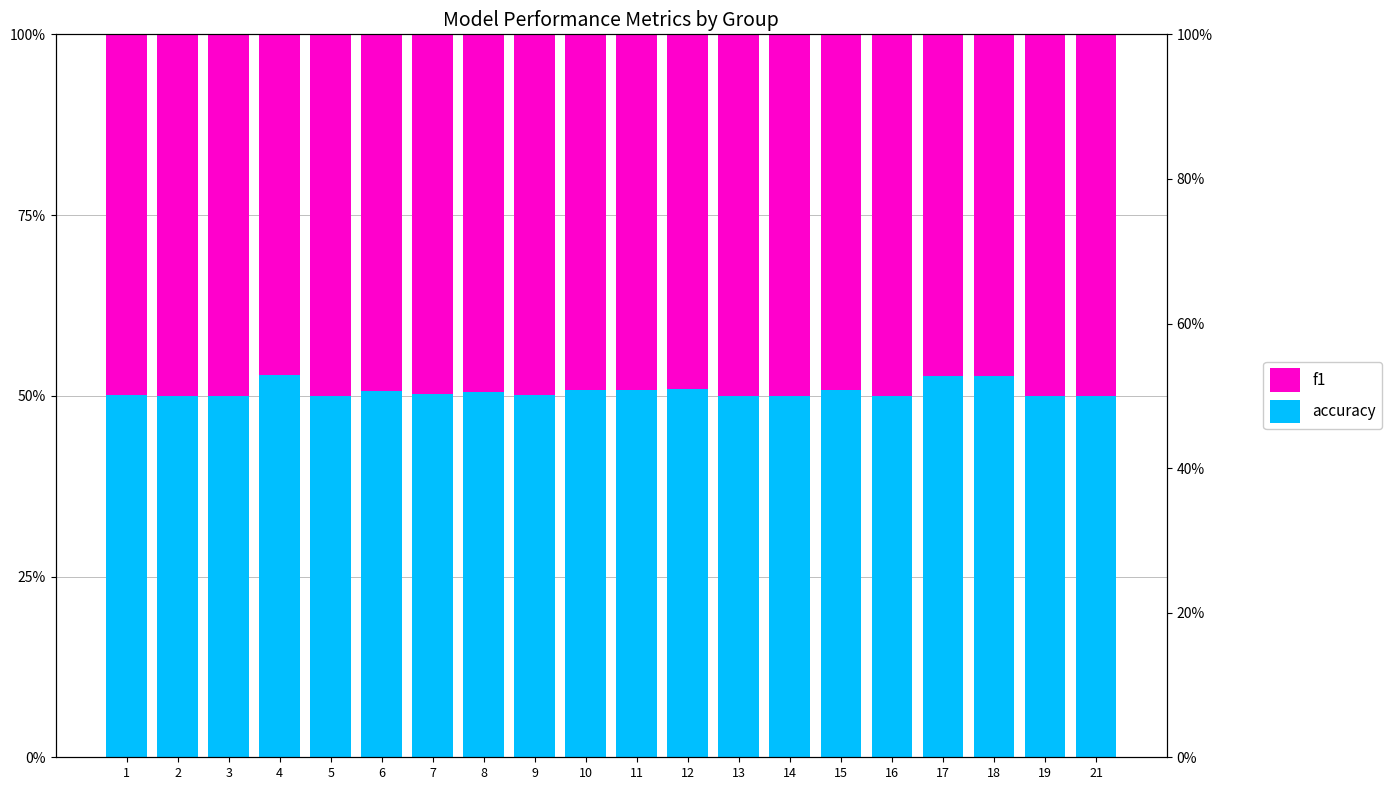

How many groups of bars are there?

20